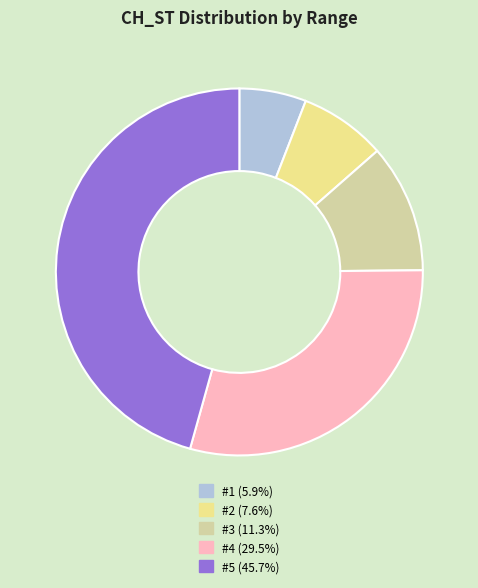

Between #1 and #4, which is larger?

#4